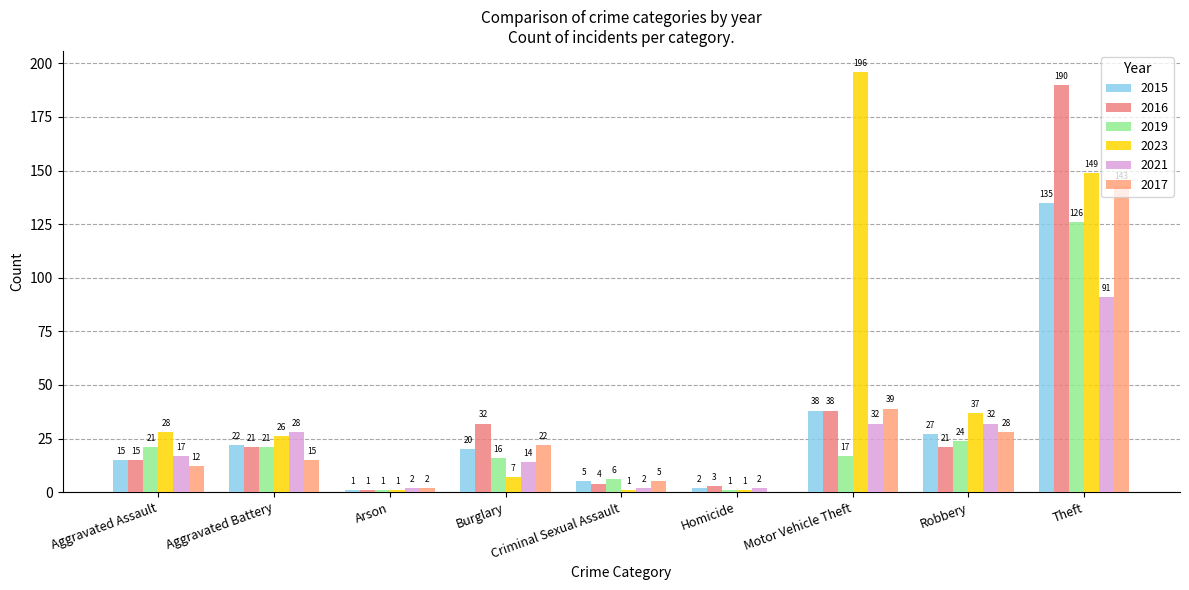

How many data points does each series have?

9